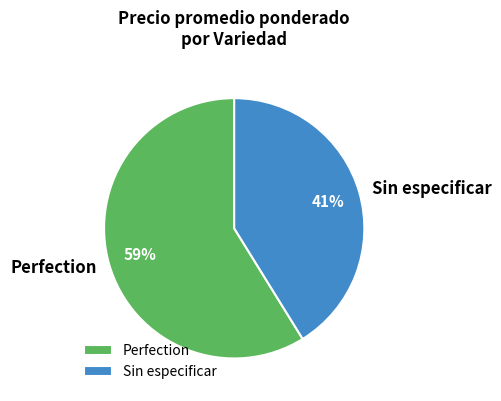

Which category has the smallest portion of the pie?

Sin especificar